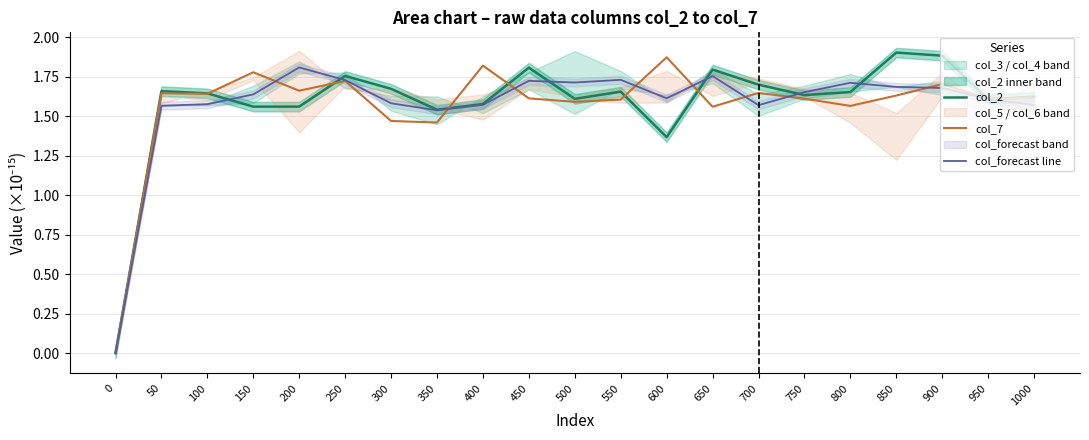

Where do col_forecast line and col_7 first cross each other?

150 and 200